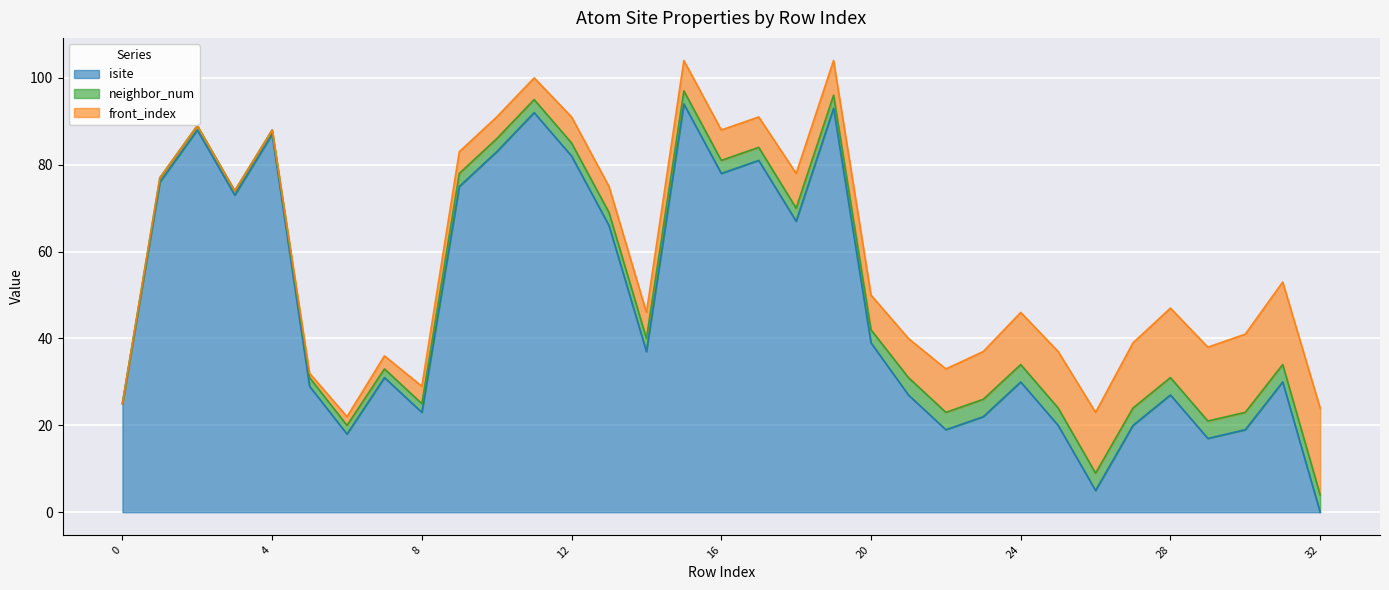

Is the value of isite at 2 greater than the value of neighbor_num at 28?

Yes